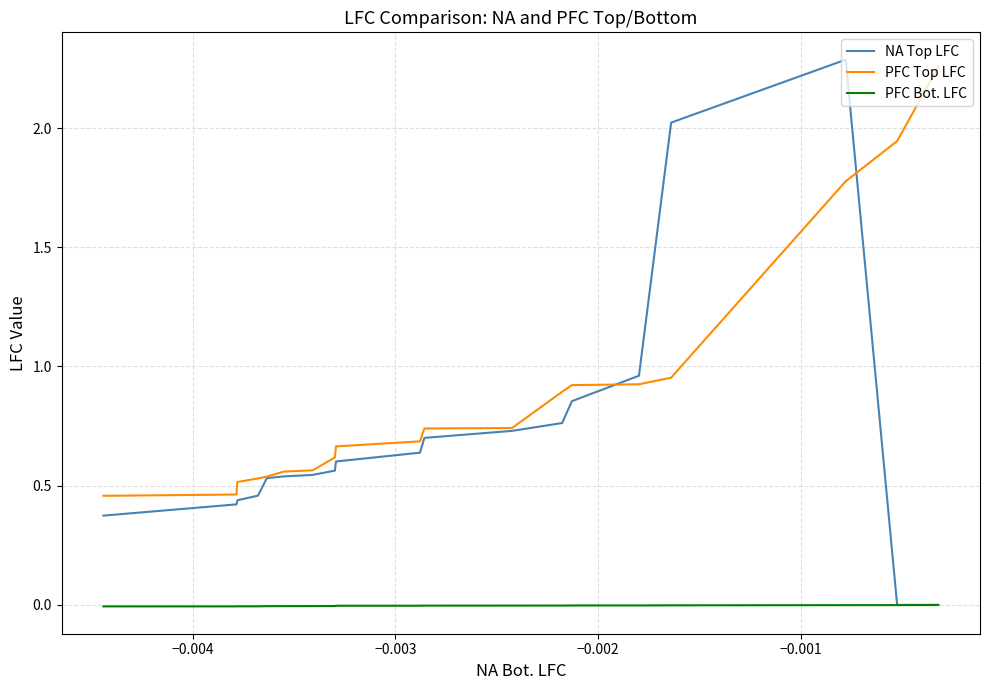

Which series has the widest spread of values?

NA Top LFC